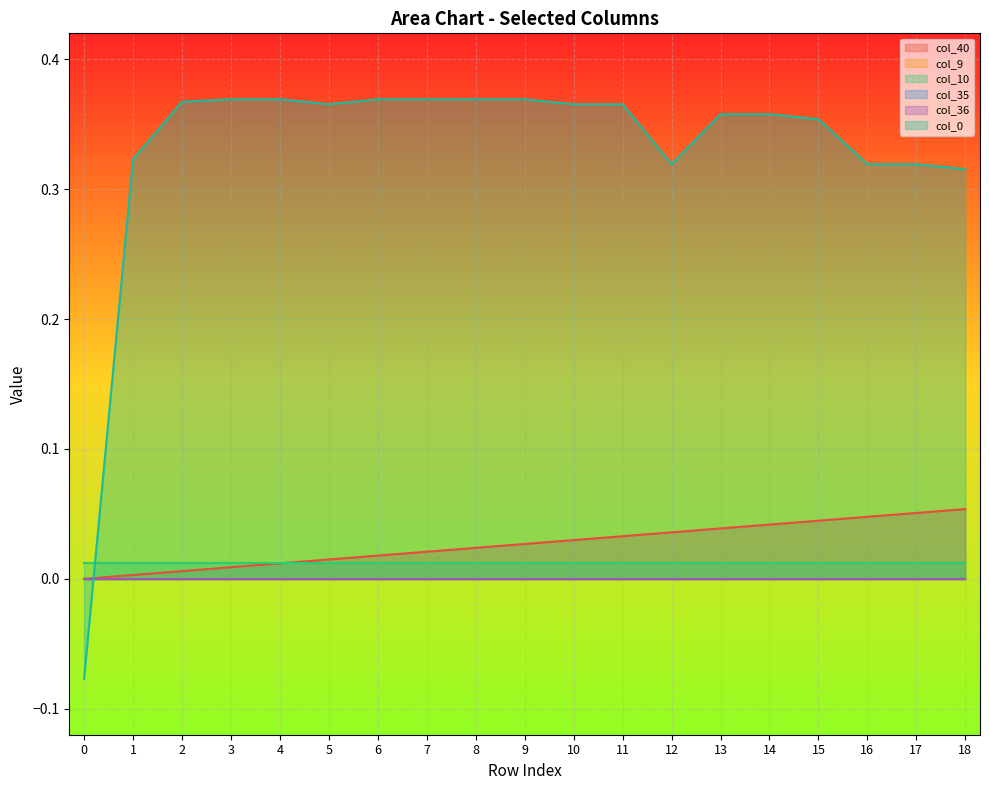

Is it true that col_10 equals 0.0 at 15?

True